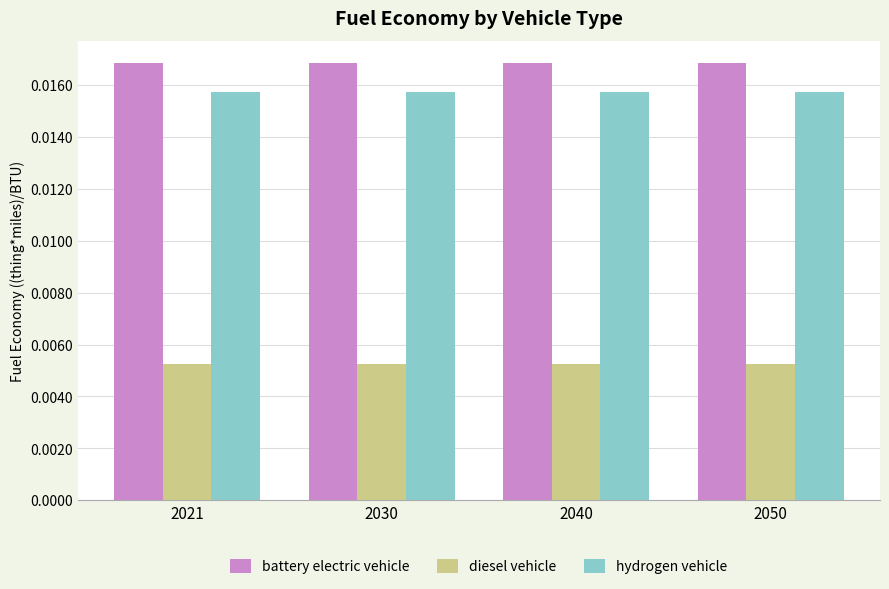

At how many categories does at least one series exceed 0?

4